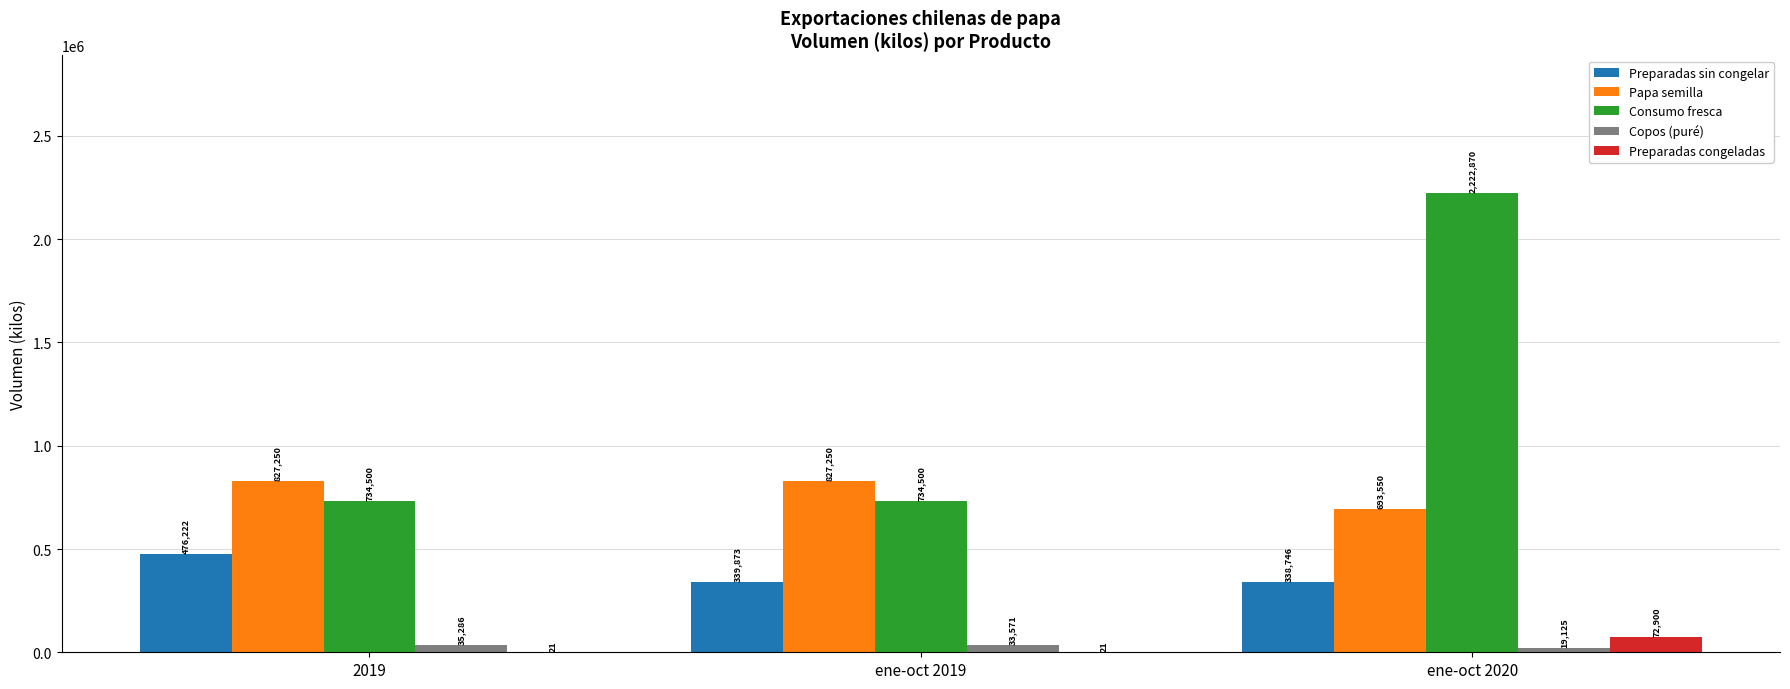

Which series has the largest total across all categories?

Consumo fresca